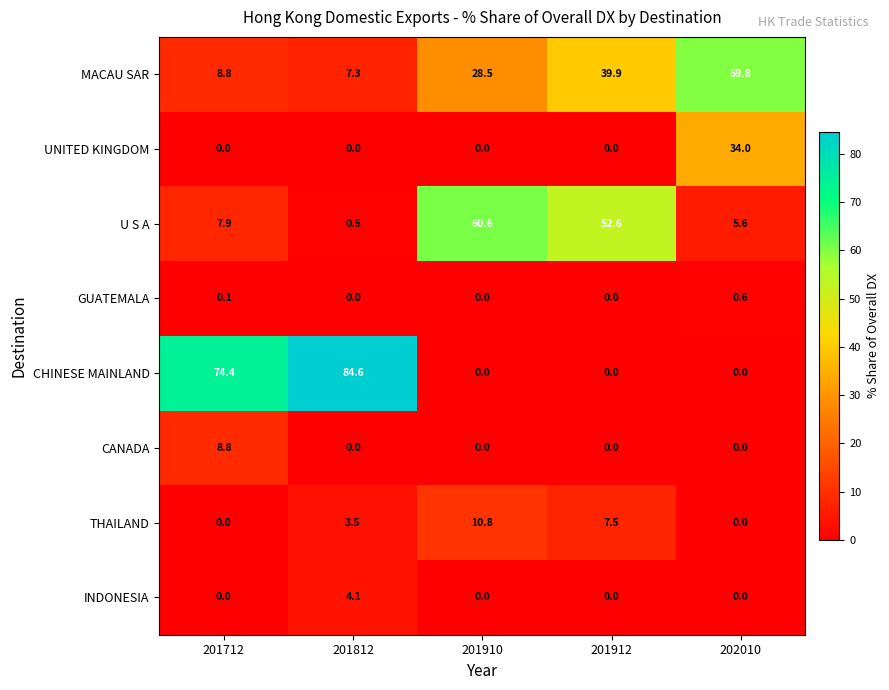

Rank the series by their maximum value, from lowest to highest.

GUATEMALA, INDONESIA, CANADA, THAILAND, UNITED KINGDOM, MACAU SAR, U S A, CHINESE MAINLAND